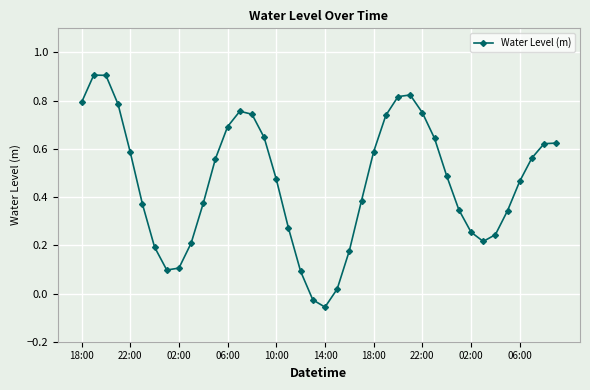

What is the maximum value shown in the chart?

0.9